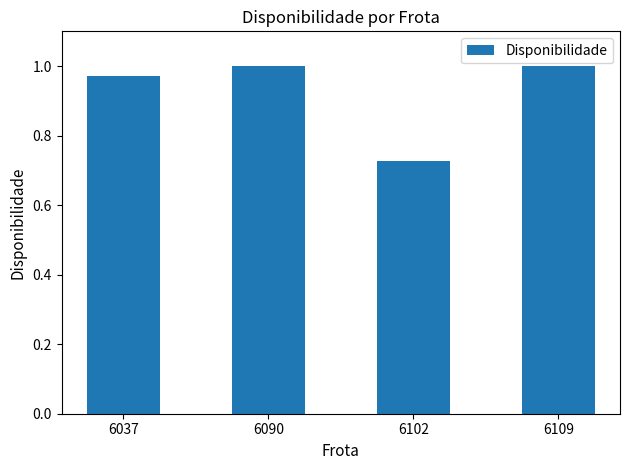

Which has a higher value, 6102 or 6090?

6090